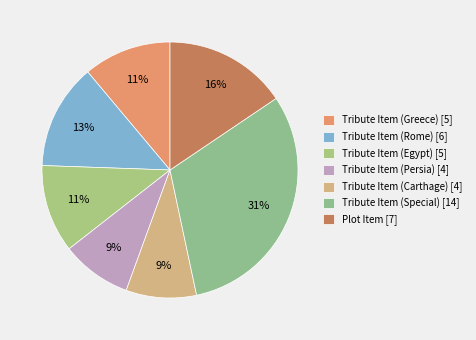

Is it true that Plot Item is 16% of the pie?

True